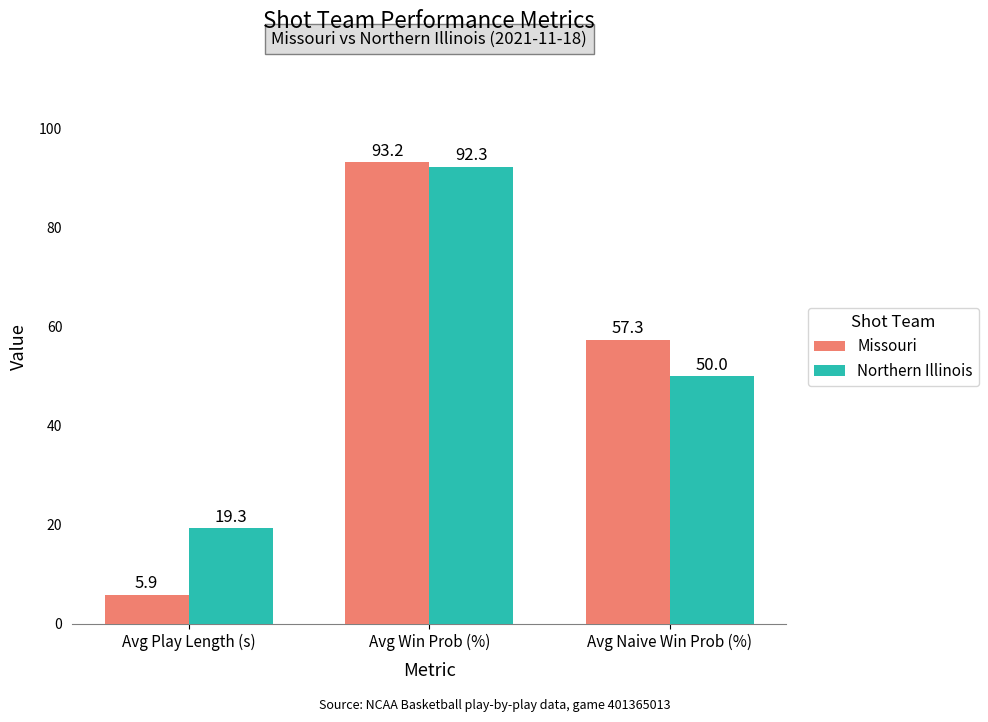

At which label does Northern Illinois first exceed 50?

Avg Win Prob (%)